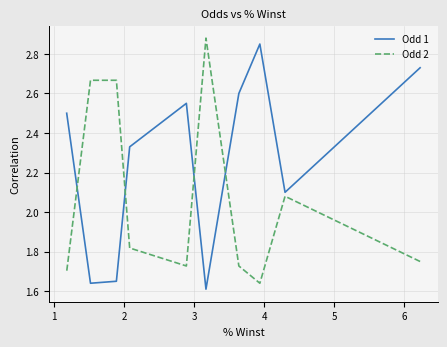

Which series has the largest total across all categories?

Odd 1